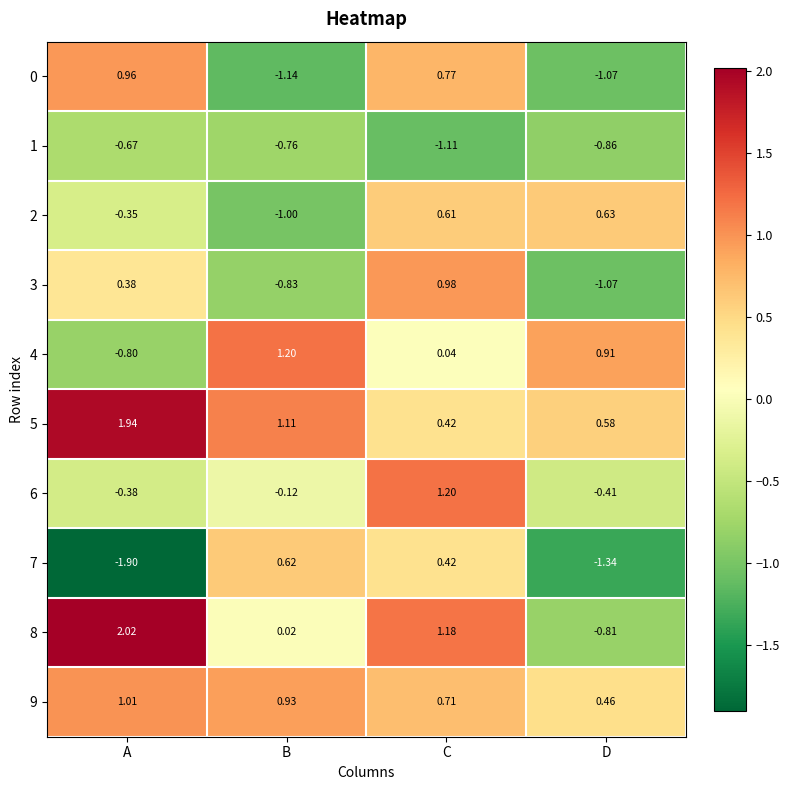

At which label does 0 reach its minimum?

B